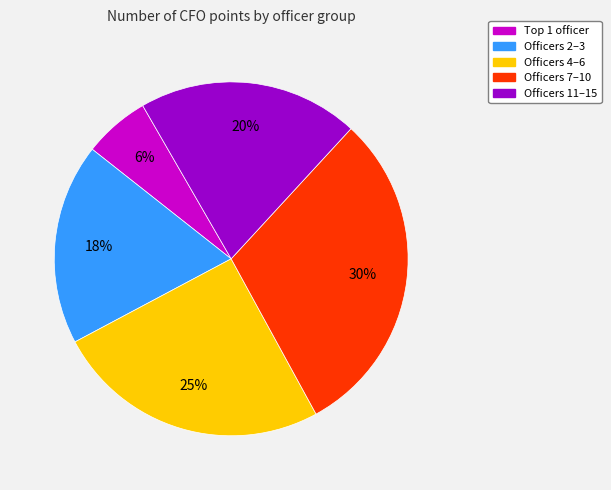

To the nearest percent, what is the difference between the largest and smallest slice percentages?

24%